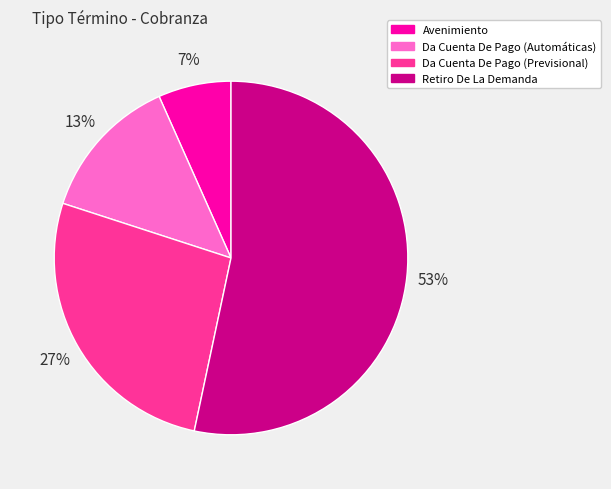

Does Retiro De La Demanda represent more than half of the total?

Yes